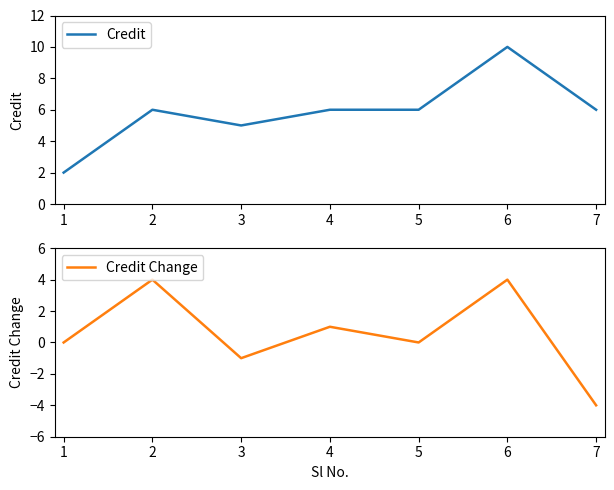

What is the approximate value of Credit at 3?

5